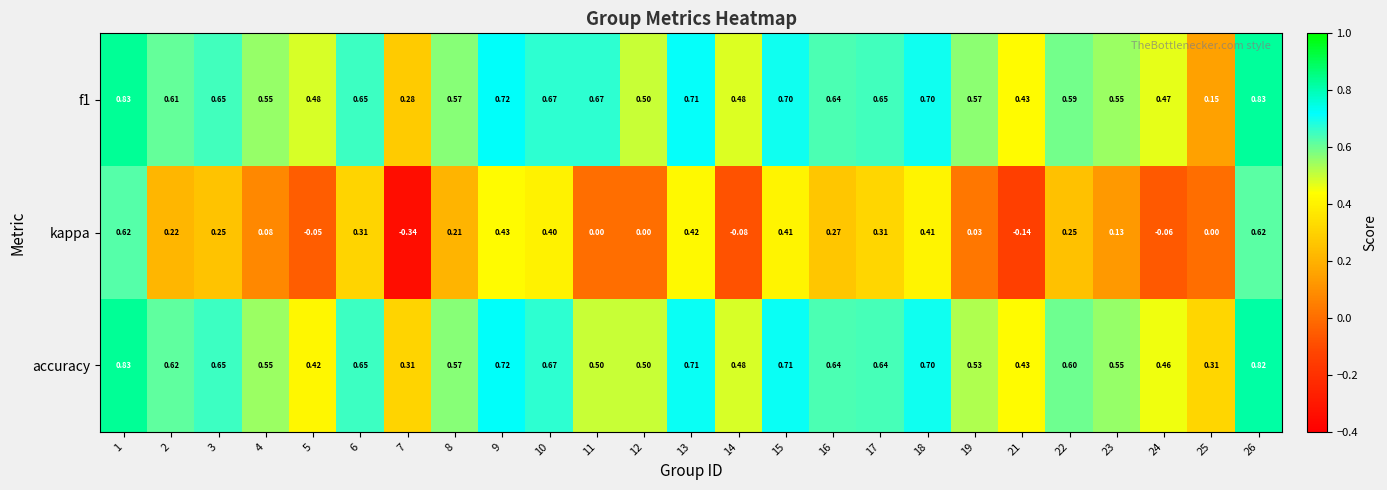

Which series has the largest range (max minus min)?

kappa